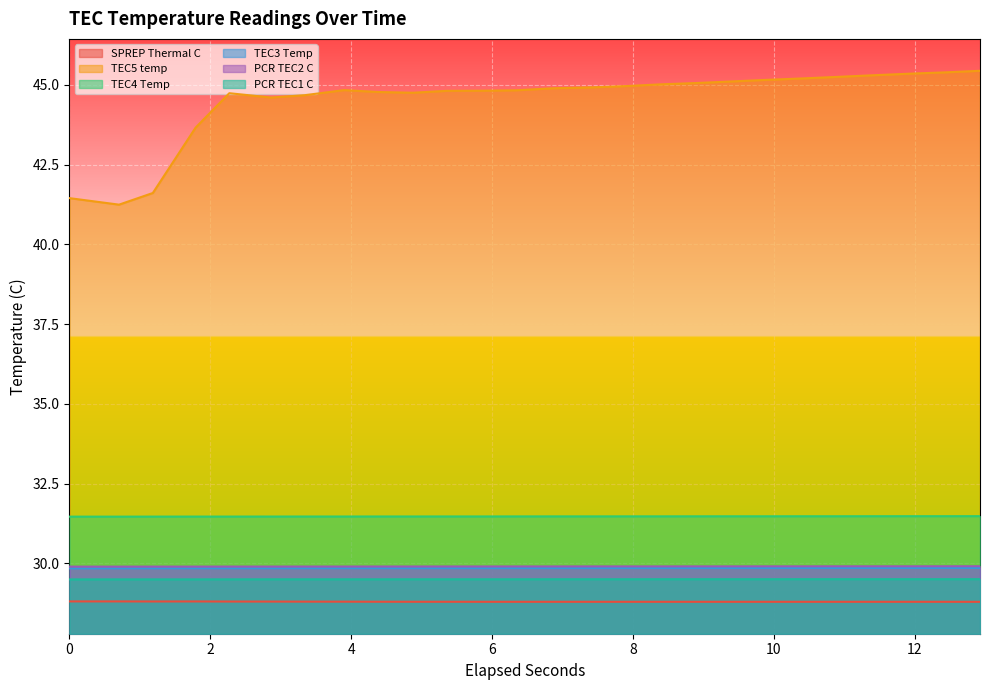

True or false: PCR TEC1 C has more than 2 interior local peaks.

False